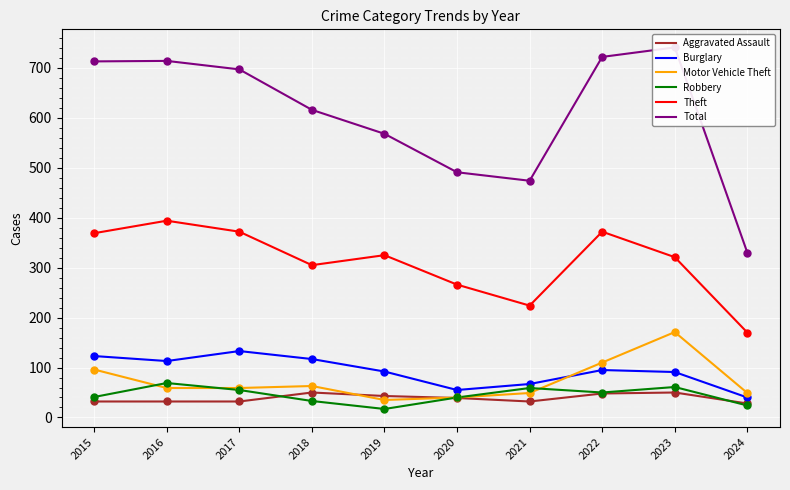

Which series has the widest spread of Y values?

Total